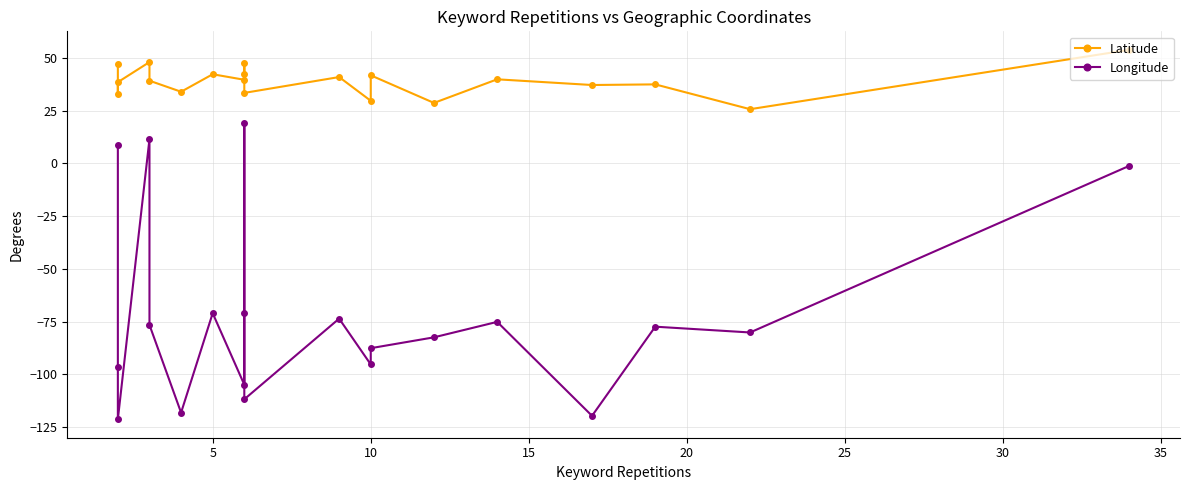

Is this an area chart (filled region under the line)?

No